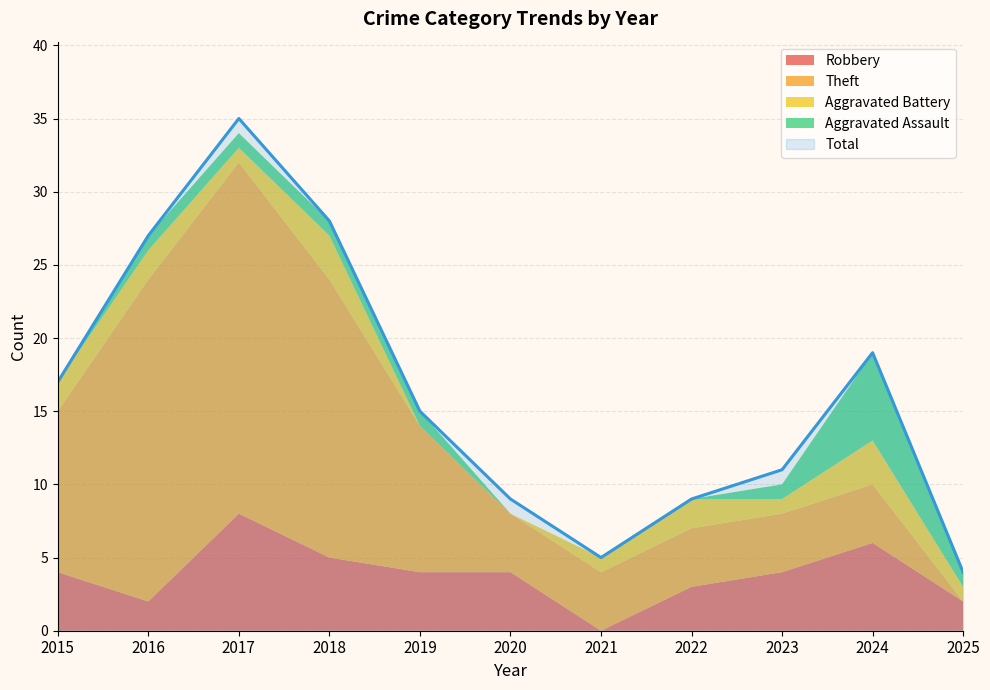

What is the greatest value displayed?

35